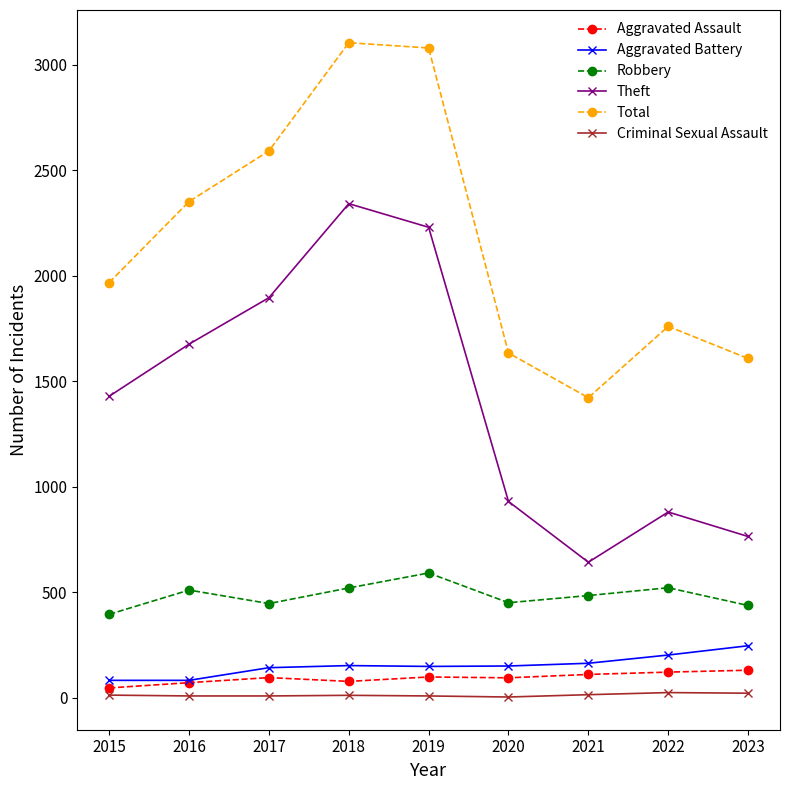

What is the sum of all Total values?

19521